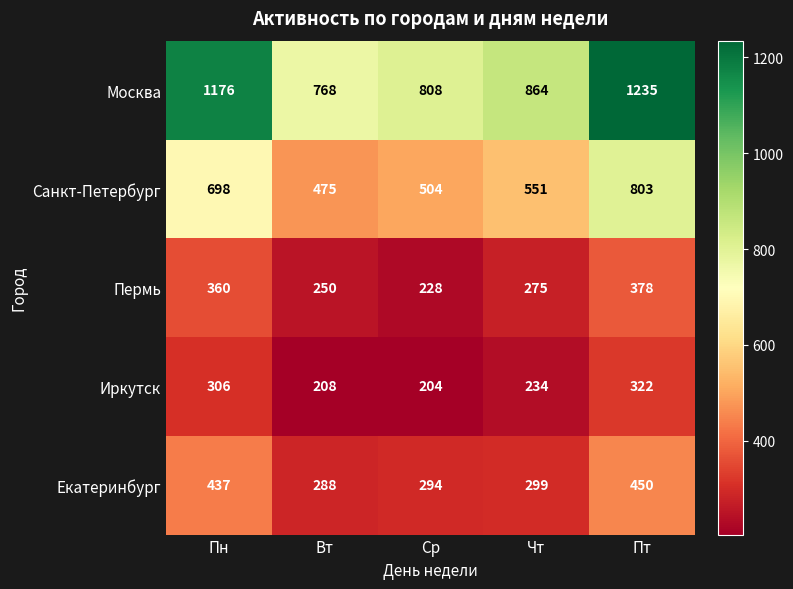

Reading right to left, list all the values displayed in this chart.

Москва: 1235	864	808	768	1176
Санкт-Петербург: 803	551	504	475	698
Пермь: 378	275	228	250	360
Иркутск: 322	234	204	208	306
Екатеринбург: 450	299	294	288	437